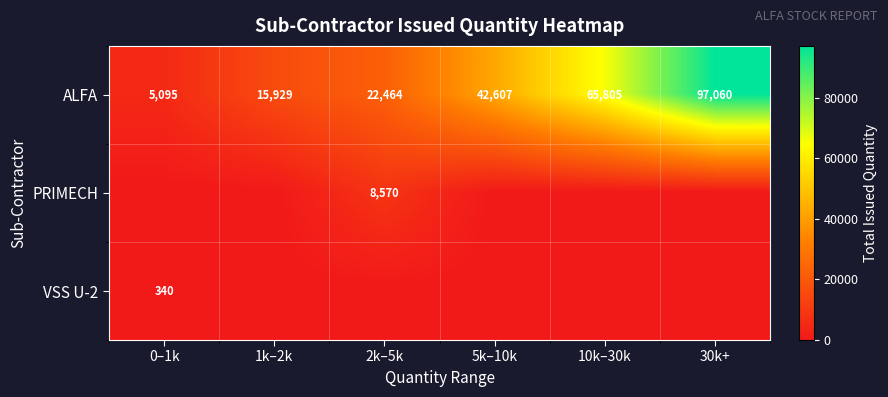

At how many categories does at least one series exceed 47128?

2